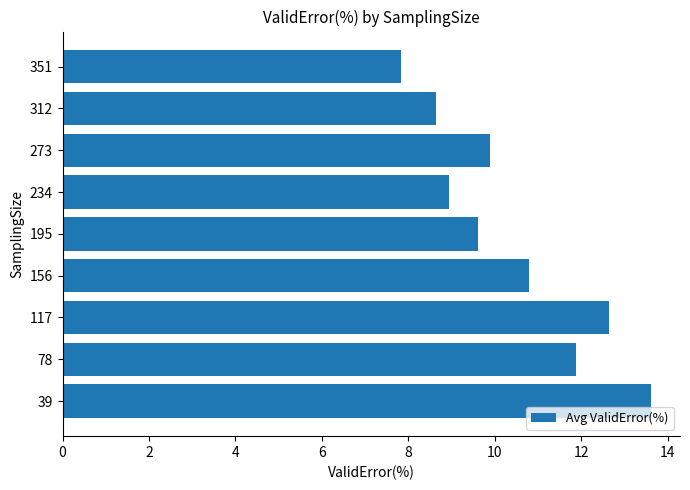

Approximately how many times larger is the value at 117 compared to 39?

0.9